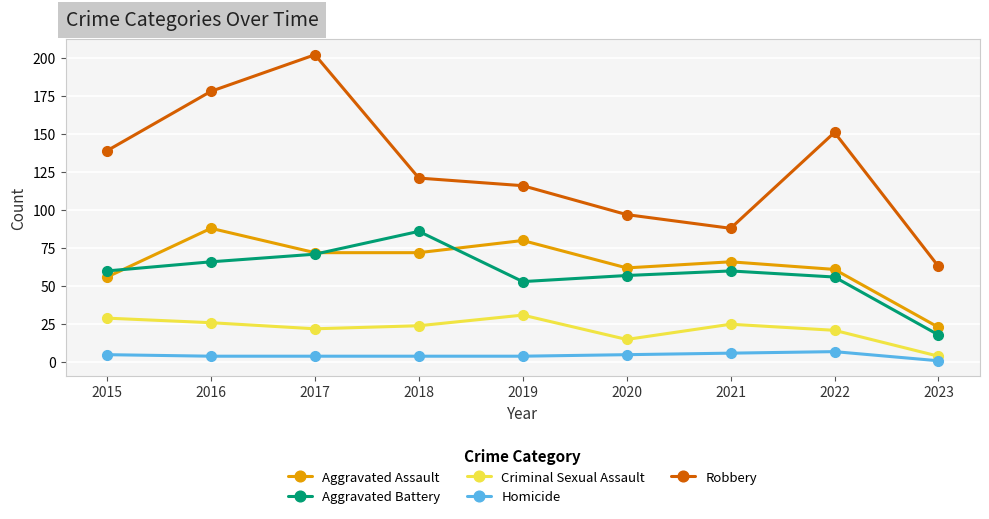

Which series has the largest total across all categories?

Robbery